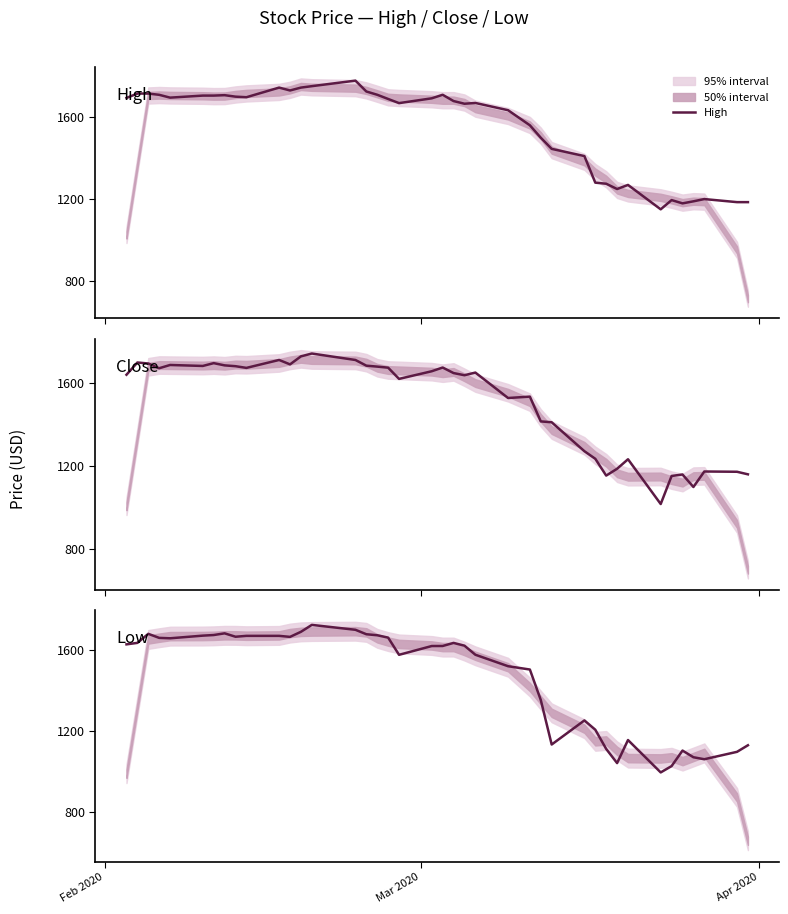

What is the minimum value for High?

1149.9